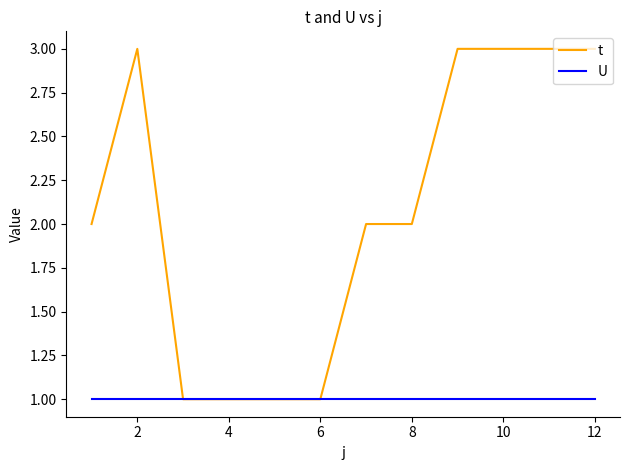

List the series in order of their overall mean, lowest first.

U, t